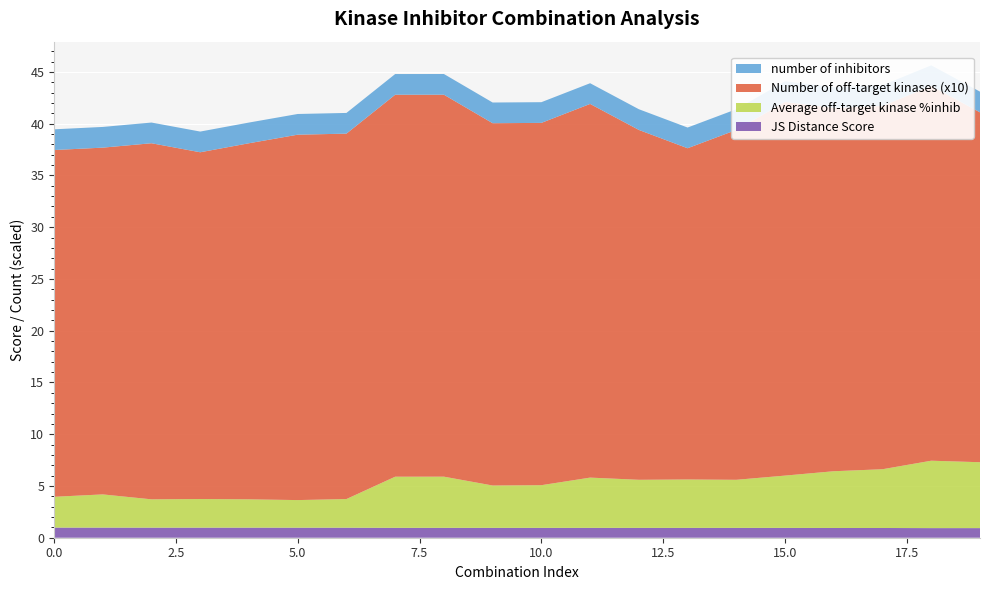

Reading left to right, transcribe all the data shown in this chart.

JS Distance Score: 0=1.0	1=1.0	2=1.0	3=1.0	4=1.0	5=1.0	6=1.0	7=1.0	8=1.0	9=1.0	10=1.0	11=1.0	12=1.0	13=1.0	14=1.0	15=1.0	16=0.9	17=0.9	18=0.9	19=0.9
Average off-target kinase %inhib: 0=3.0	1=3.2	2=2.7	3=2.8	4=2.7	5=2.7	6=2.8	7=4.9	8=4.9	9=4.1	10=4.1	11=4.9	12=4.6	13=4.7	14=4.6	15=5.1	16=5.5	17=5.7	18=6.5	19=6.4
Number of off-target kinases (x10): 0=33.5	1=33.5	2=34.4	3=33.5	4=34.4	5=35.3	6=35.3	7=36.9	8=36.9	9=35.0	10=35.0	11=36.1	12=33.8	13=32.0	14=33.8	15=36.1	16=35.1	17=35.1	18=36.2	19=33.8
number of inhibitors: 0=2.0	1=2.0	2=2.0	3=2.0	4=2.0	5=2.0	6=2.0	7=2.0	8=2.0	9=2.0	10=2.0	11=2.0	12=2.0	13=2.0	14=2.0	15=2.0	16=2.0	17=2.0	18=2.0	19=2.0